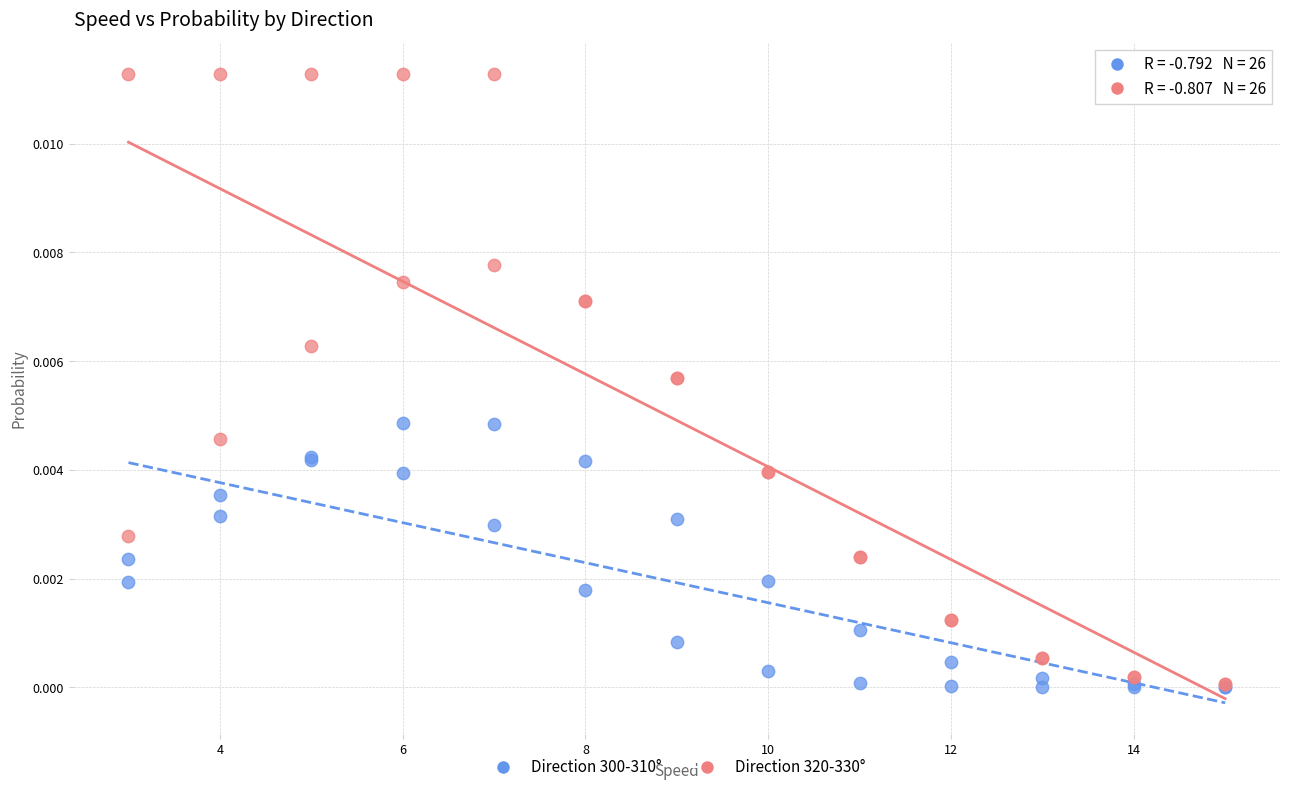

What are all the series names shown in the legend?

Direction 300-310°, Direction 320-330°